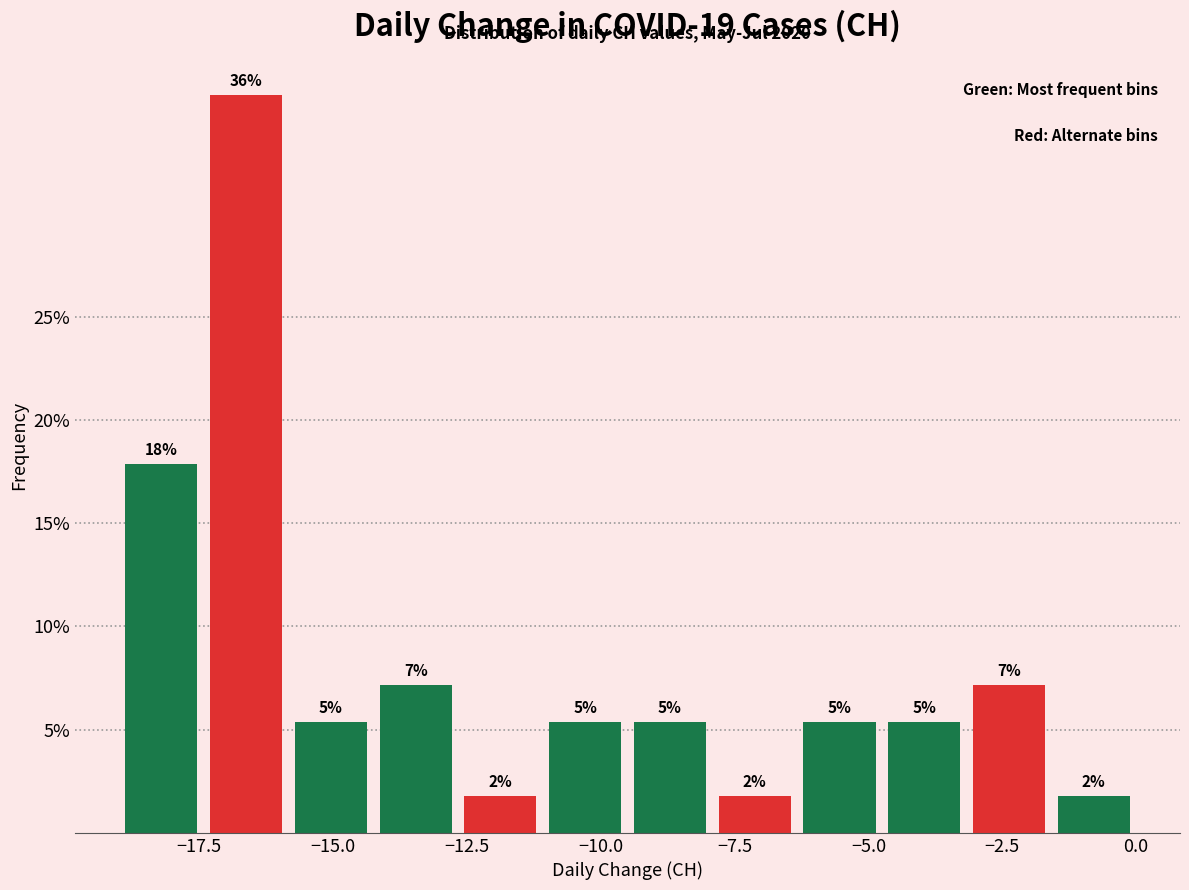

Read against the x-axis, roughly where is the centre of the tallest bar?

-16.5